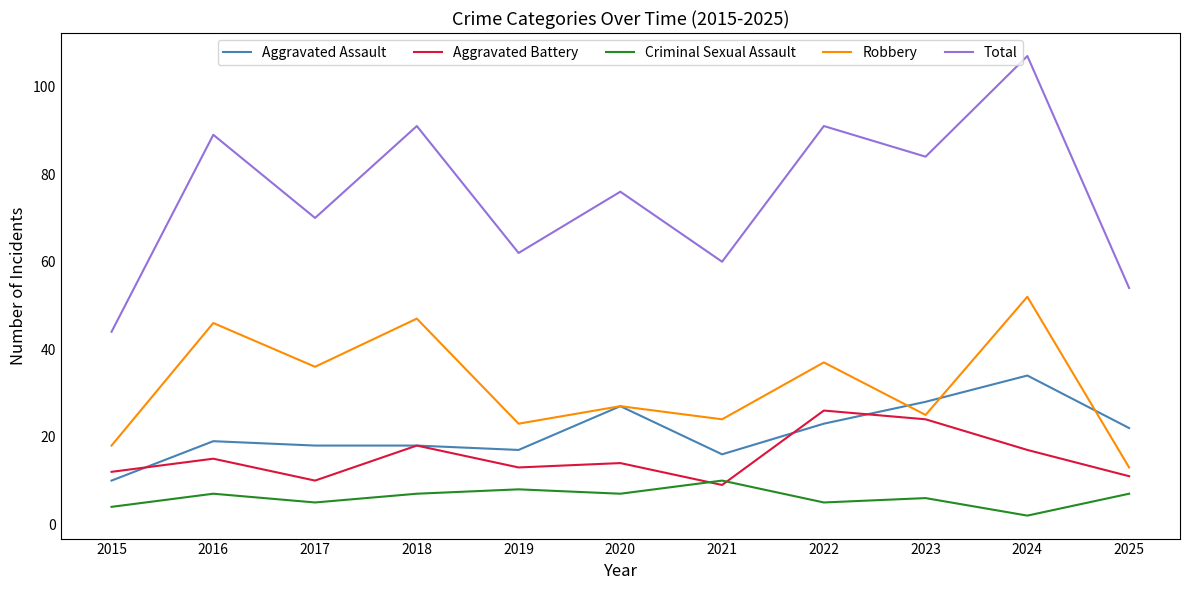

Which series has the largest total across all categories?

Total